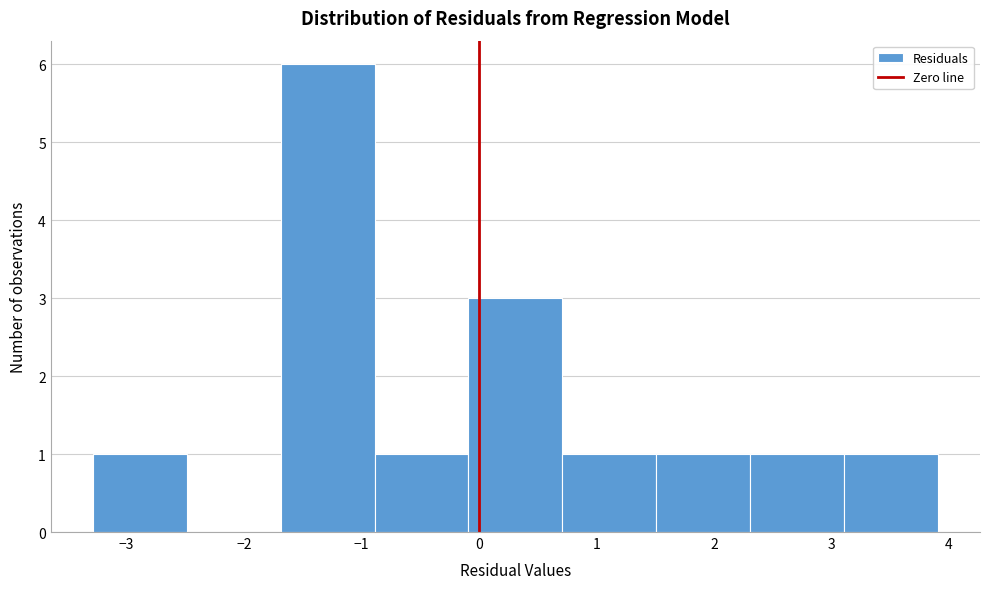

Which range on the x-axis has the tallest bar?

-1.7 to -0.9